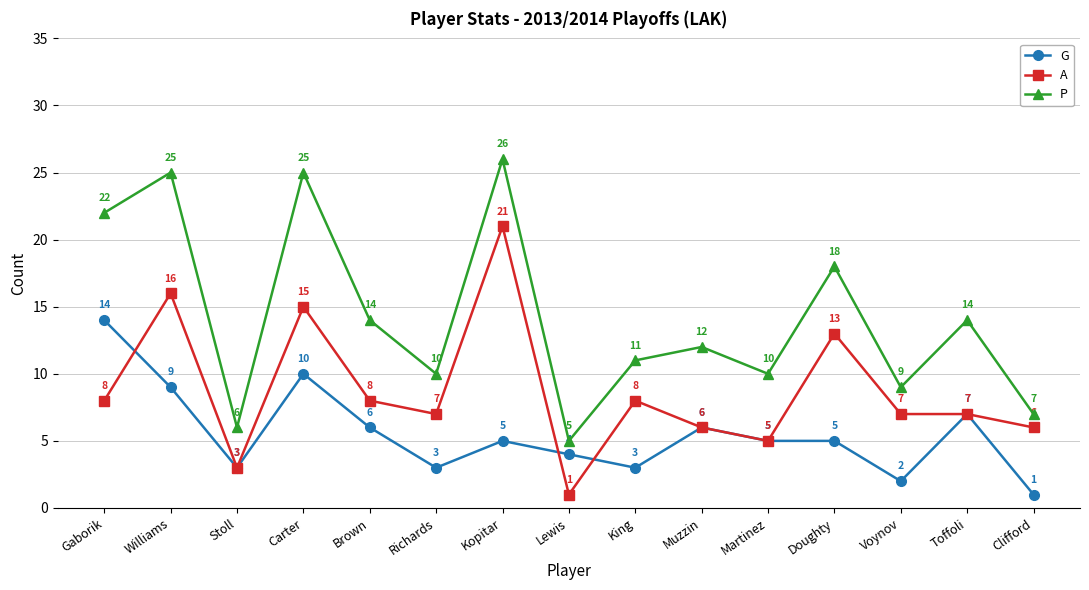

Rank the series by their maximum value, from highest to lowest.

P, A, G